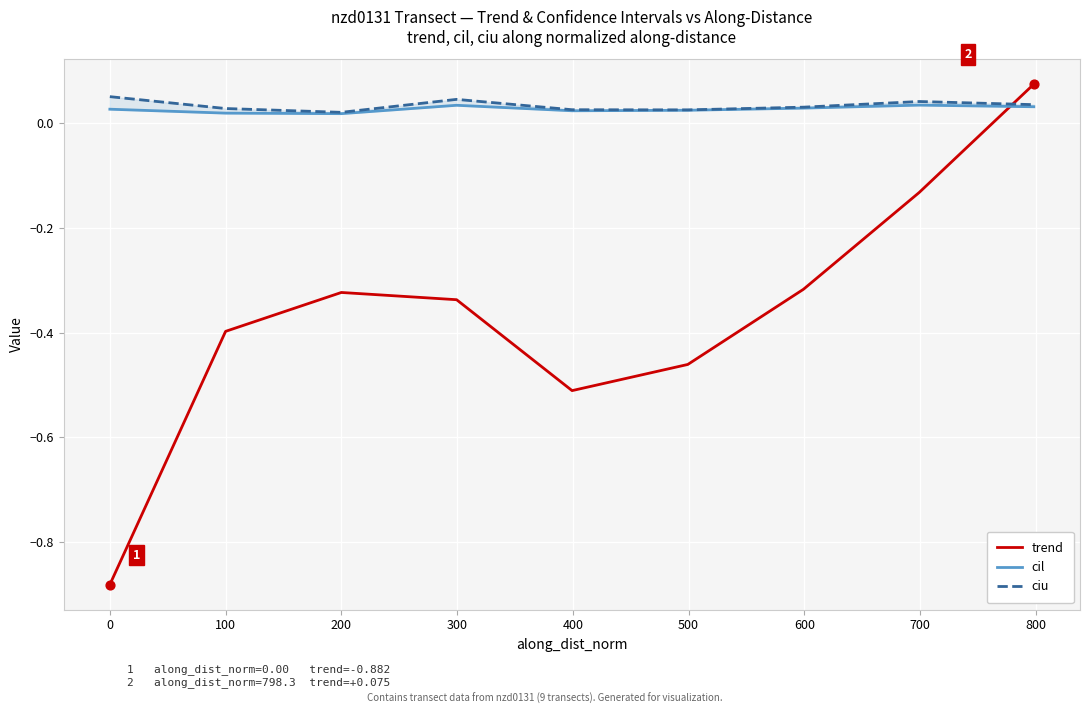

Which series reaches the minimum Y coordinate?

trend